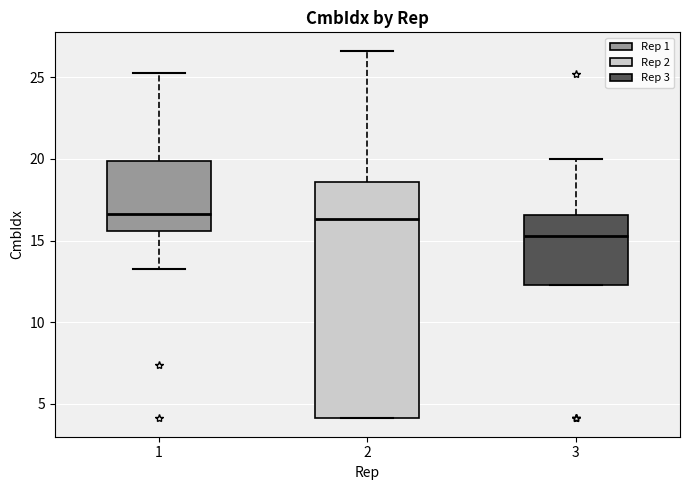

Reading left to right, read every box against the y-axis: the position of its median line, the range the box covers, and the ends of its whiskers. The values are not printed on the chart, so give them approximately, as read against the axis.

1: median 16.5, box 15.5 to 20.0, whiskers 13.5 to 25.5
2: median 16.5, box 4.0 to 18.5, whiskers 4.0 to 26.5
3: median 15.5, box 12.5 to 16.5, whiskers 12.5 to 20.0